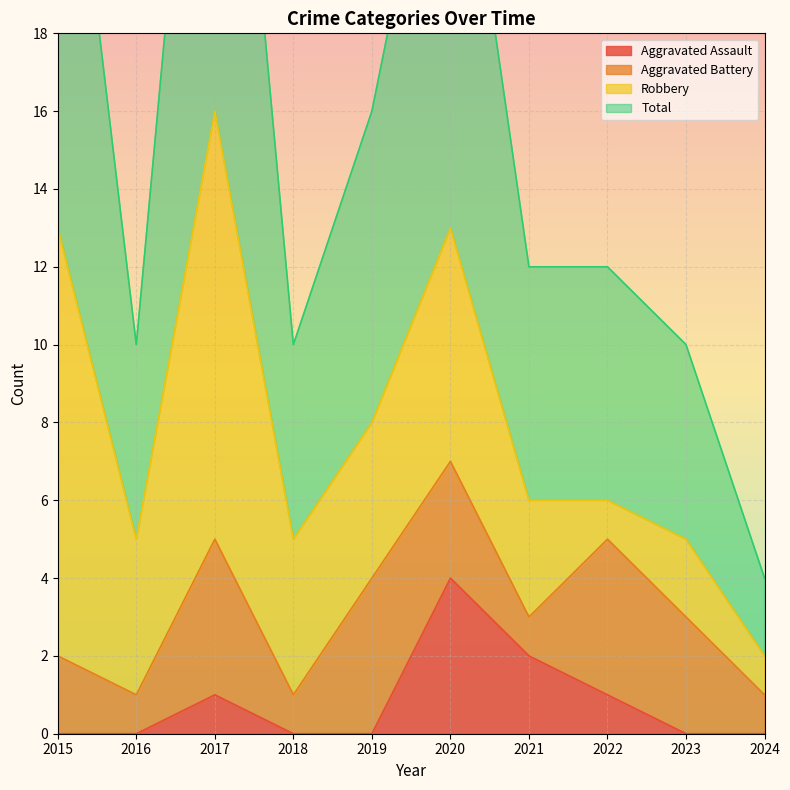

Where is Aggravated Assault nearest to the value 2?

2021